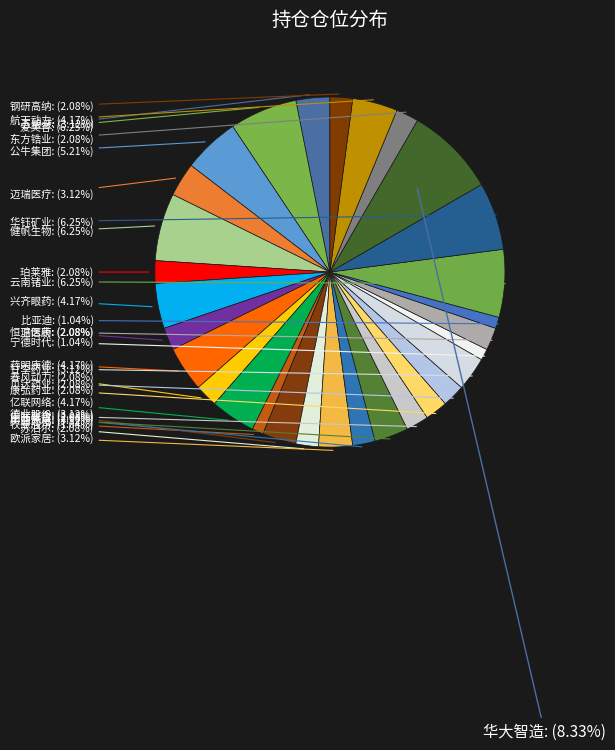

Which category has the biggest portion of the pie?

华大智造